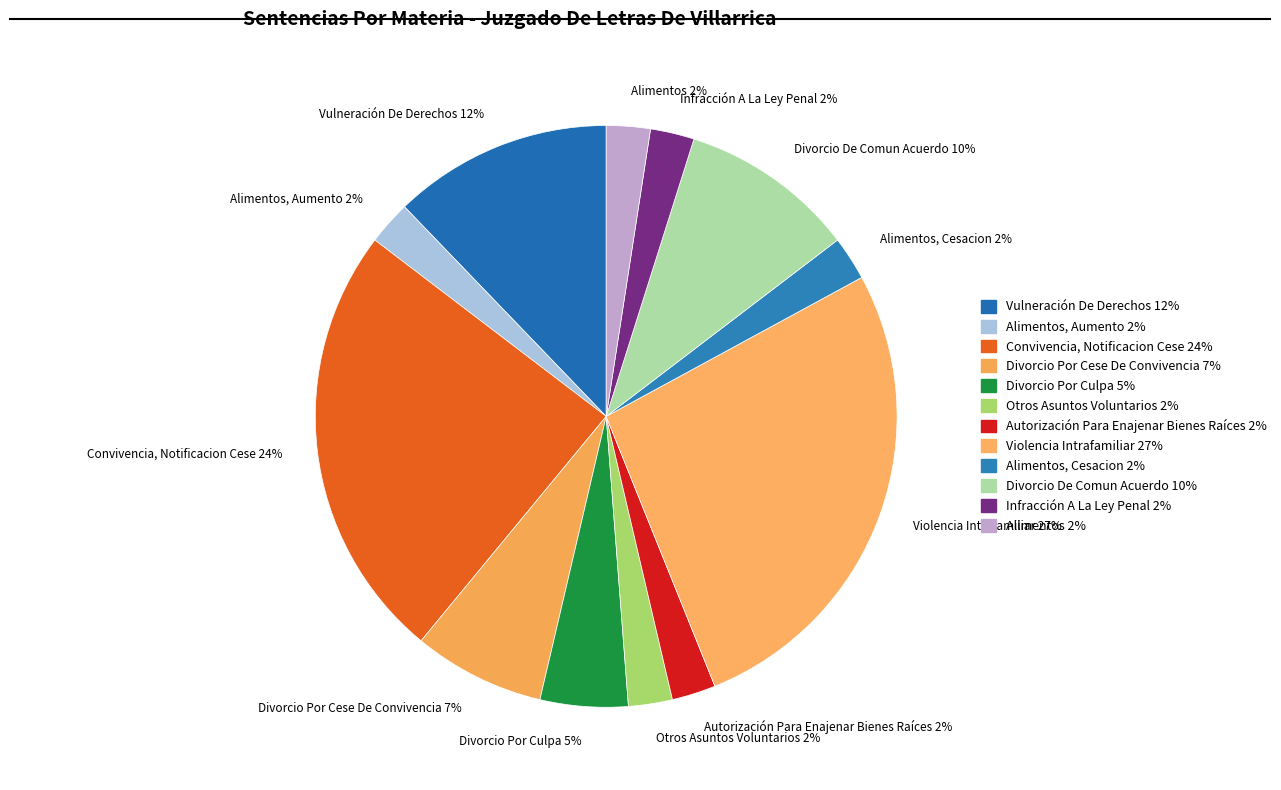

To the nearest percent, what percentage of the pie is Infracción A La Ley Penal 2%?

2%